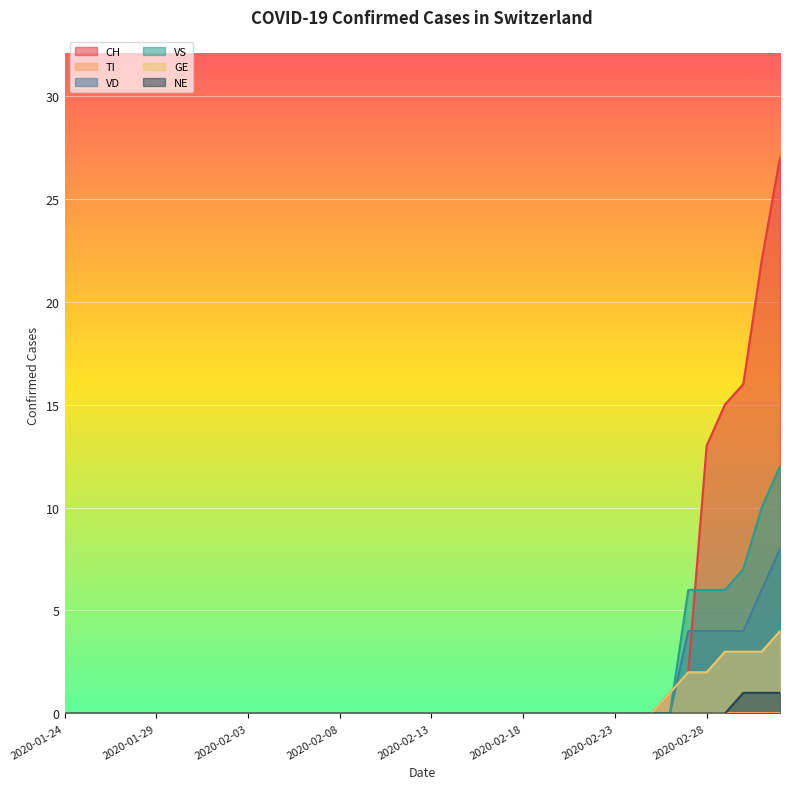

True or false: GE has more than 2 interior local peaks.

False